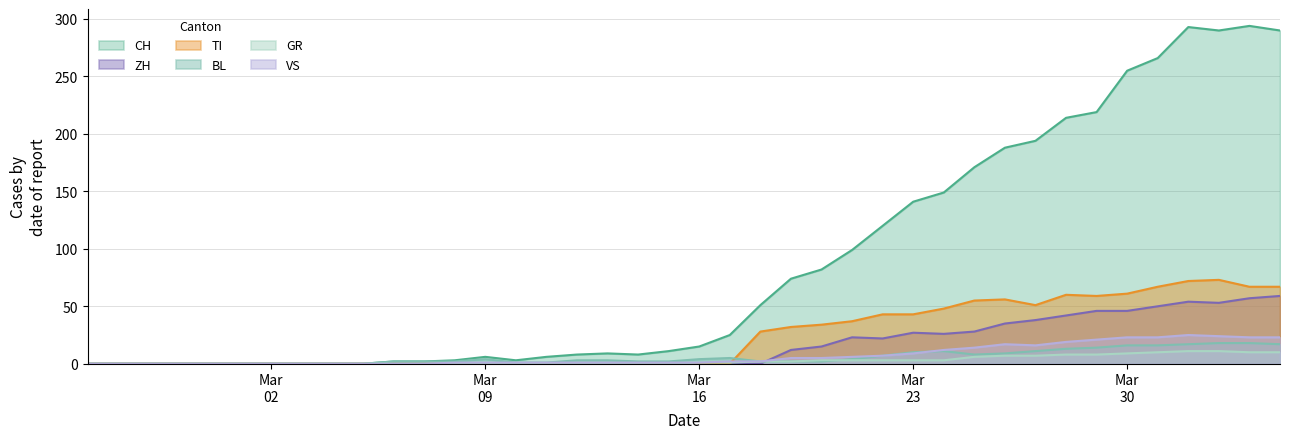

Which series has the largest total across all categories?

CH